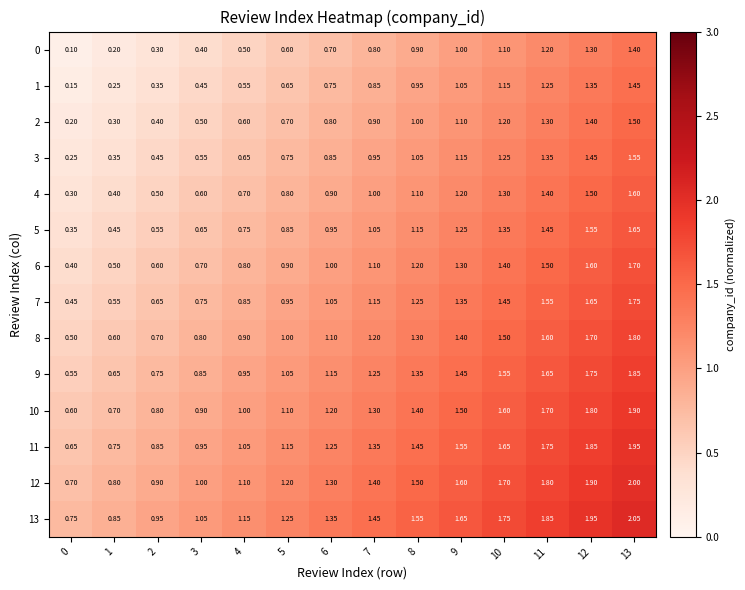

Is the value of 2 at 5 greater than the value of 12 at 3?

No